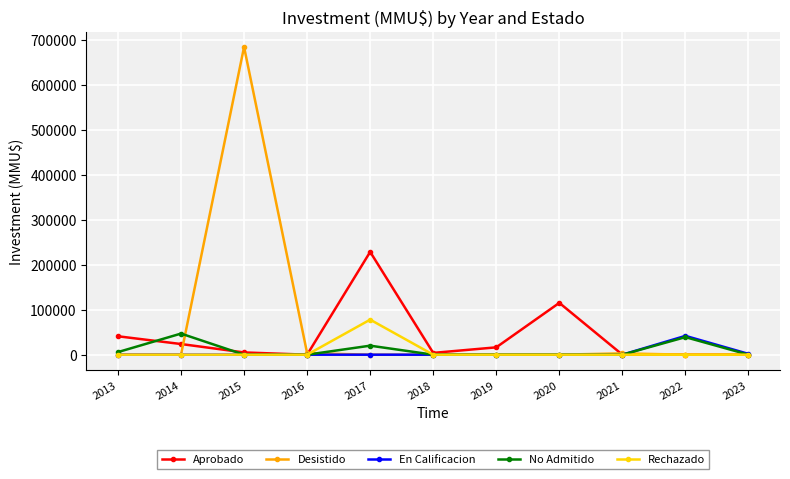

What is the difference between the highest and lowest values at 2017?

228823